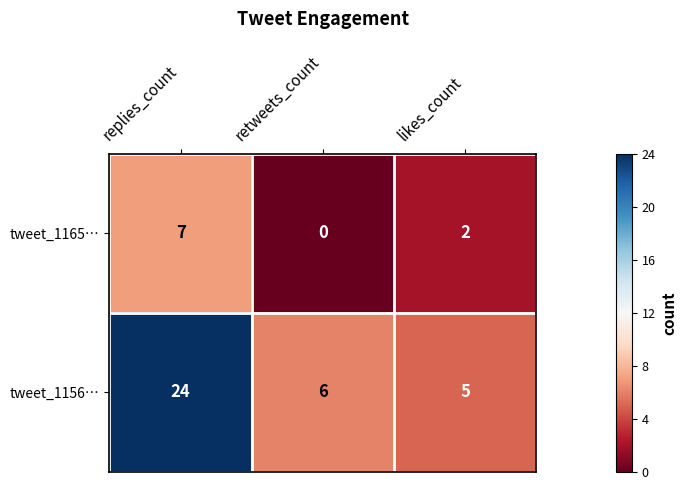

List the series in order of their peak value, highest first.

tweet_1156…, tweet_1165…